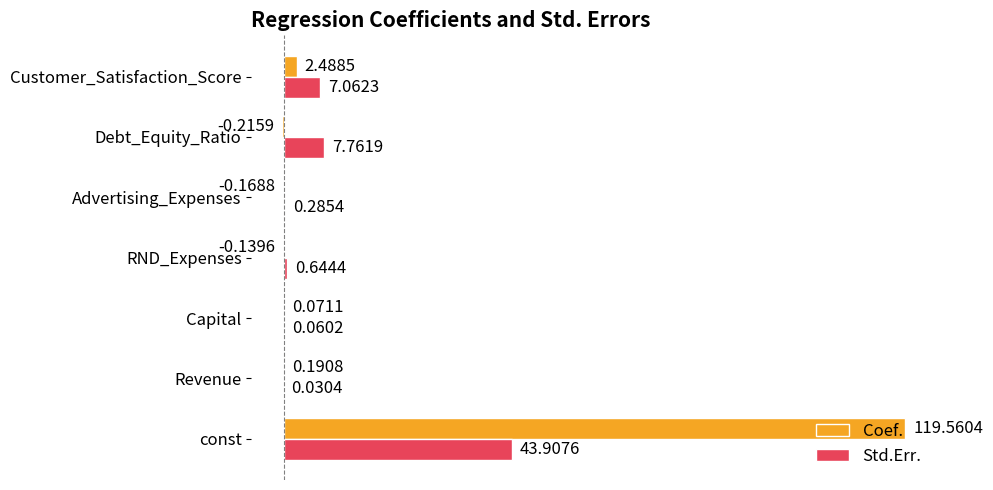

What are all the series names shown in the legend?

Coef., Std.Err.